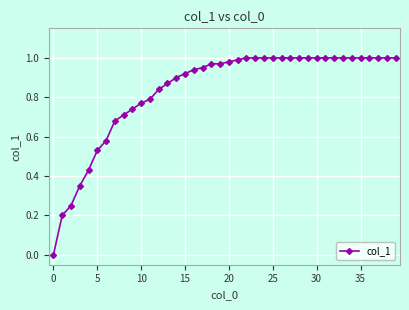

What is the sum of all values?

33.4